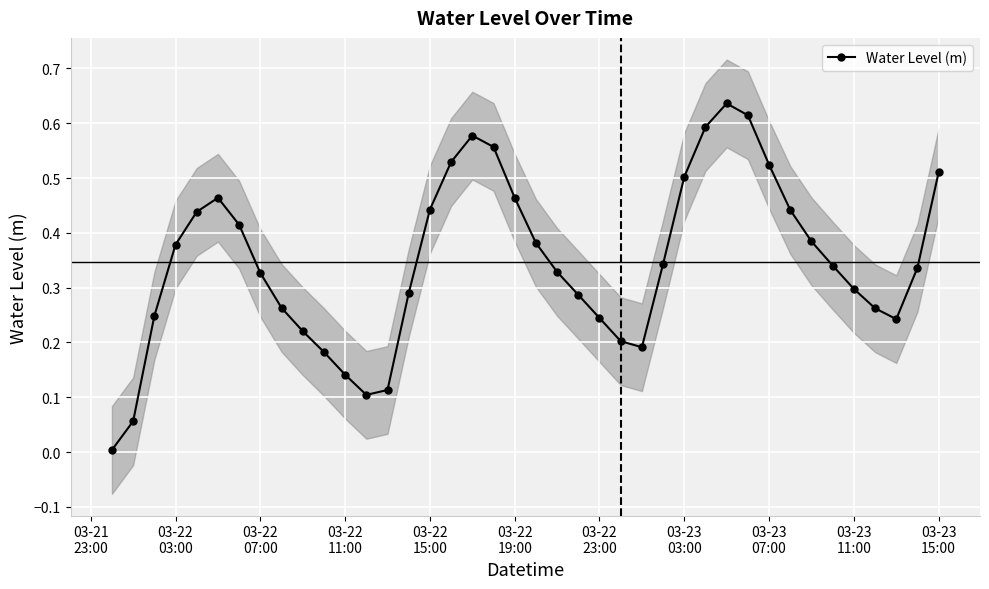

True or false: Water Level (m) has more than 1 interior local peaks.

True